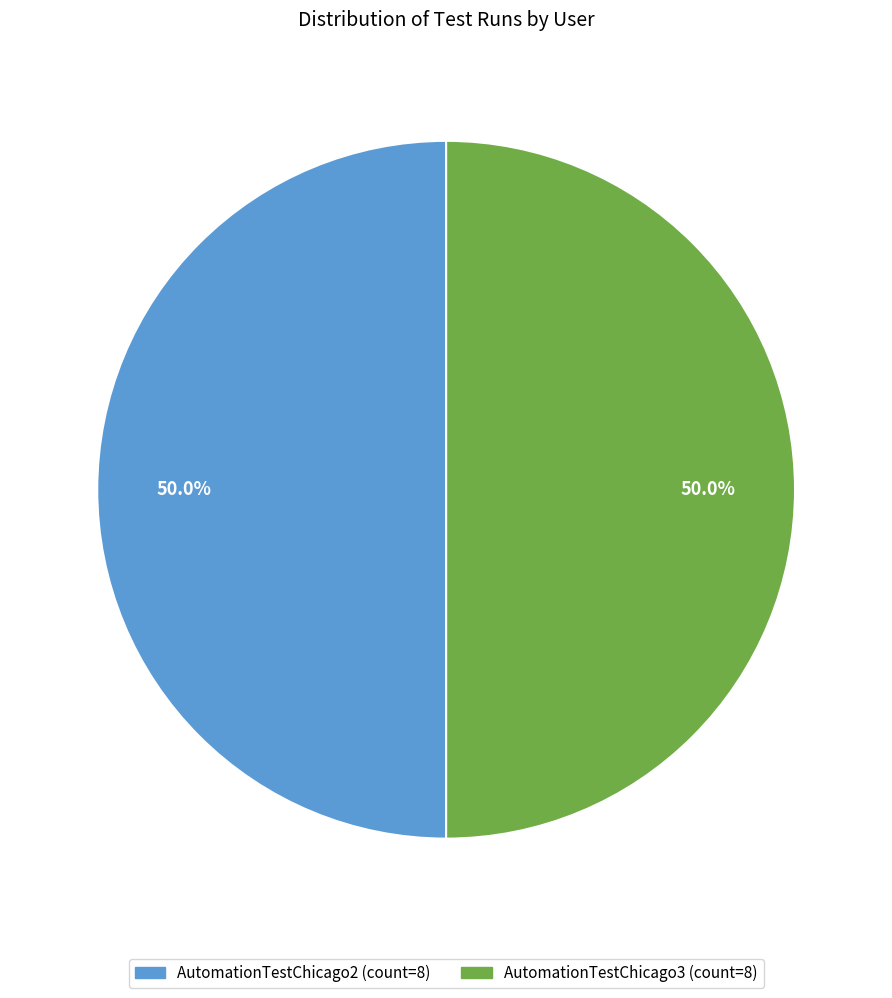

To the nearest percent, what is the difference between the largest and smallest slice percentages?

0%